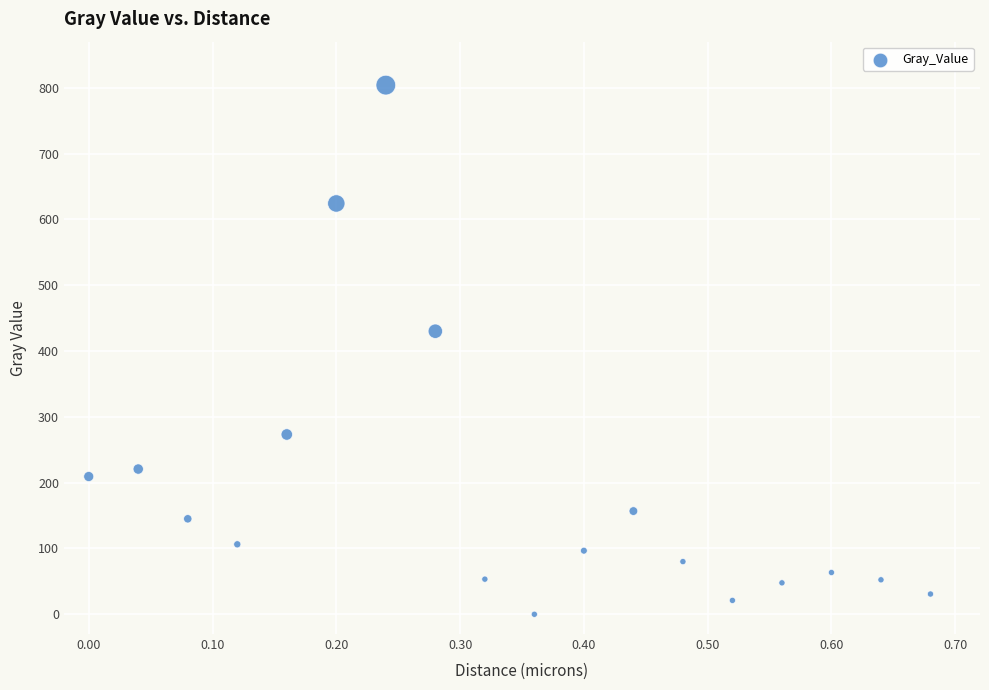

What Y value in the scatter plot is closest to 401?

430.1